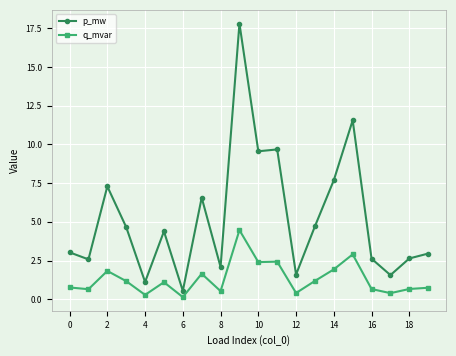

What is the highest value of the p_mw series?

17.8